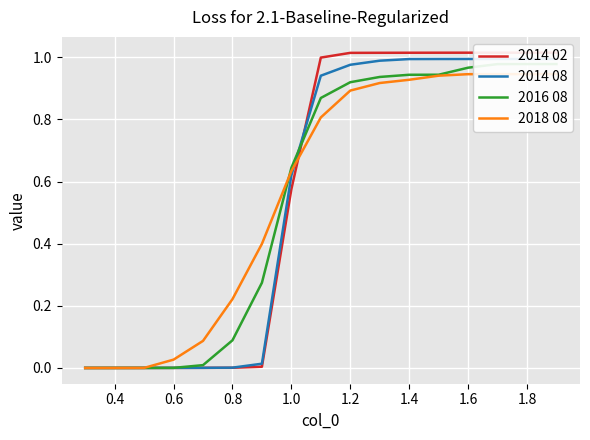

At 0.4, list the series in order from largest to smallest.

2018 08, 2016 08, 2014 08, 2014 02